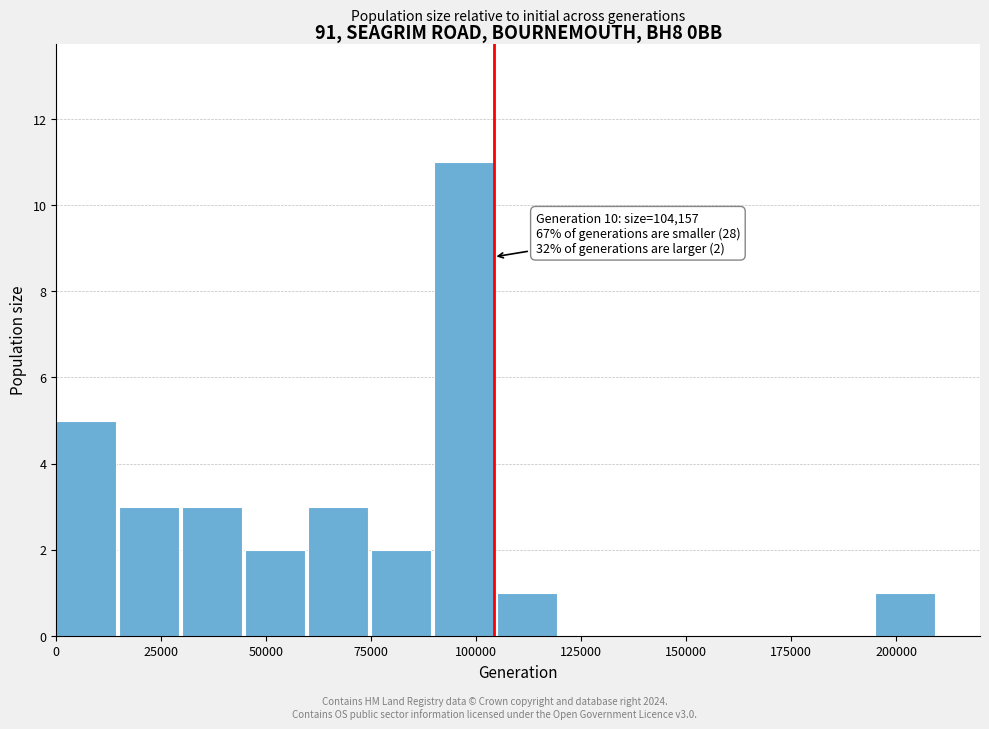

Read against the x-axis, roughly where is the centre of the tallest bar?

95000